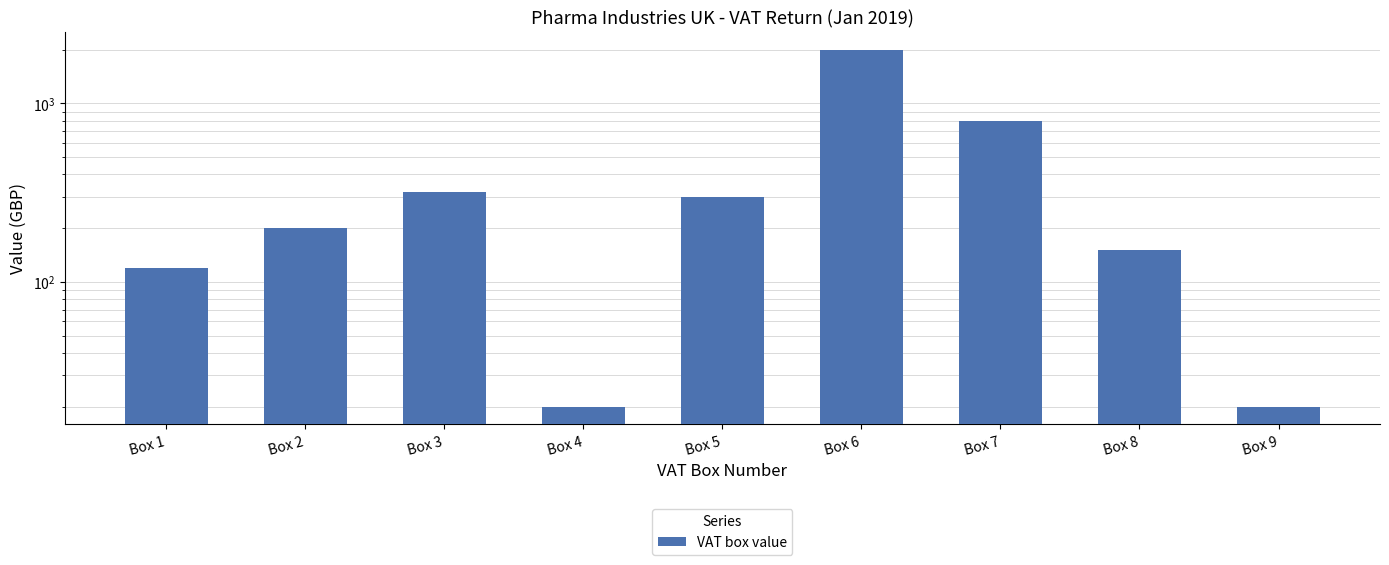

At which category does the chart reach its minimum across all series?

Box 4